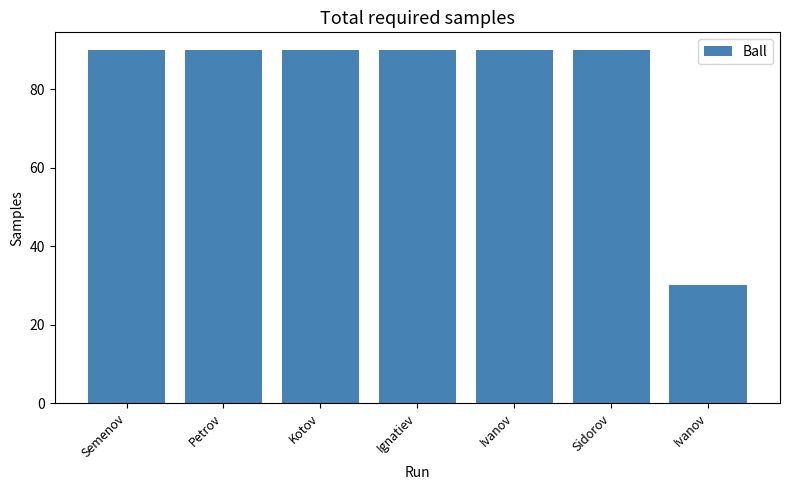

The chart shows a value of 160 at Ignatiev. True or false?

False